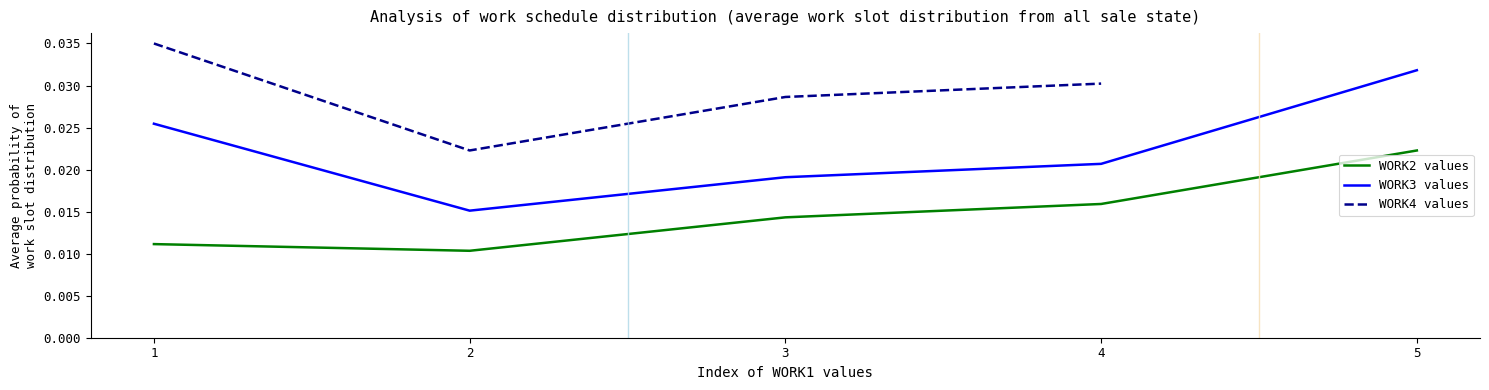

Which series has the widest spread of values?

WORK3 values